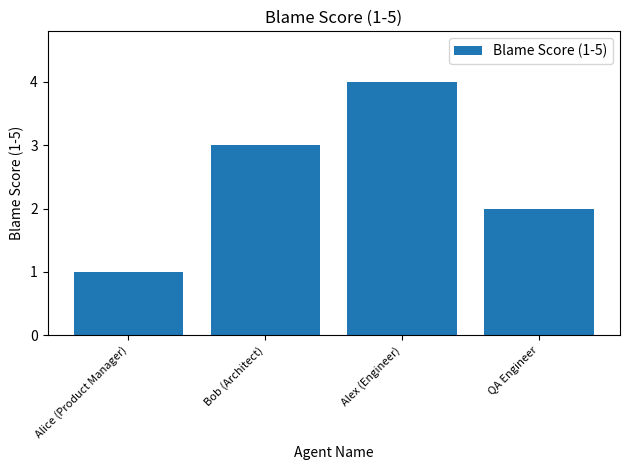

How many data points does each series have?

4